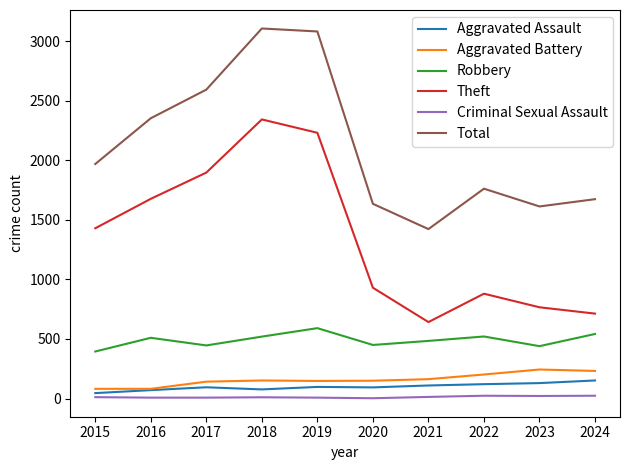

Where is Theft nearest to the value 1492?

2015